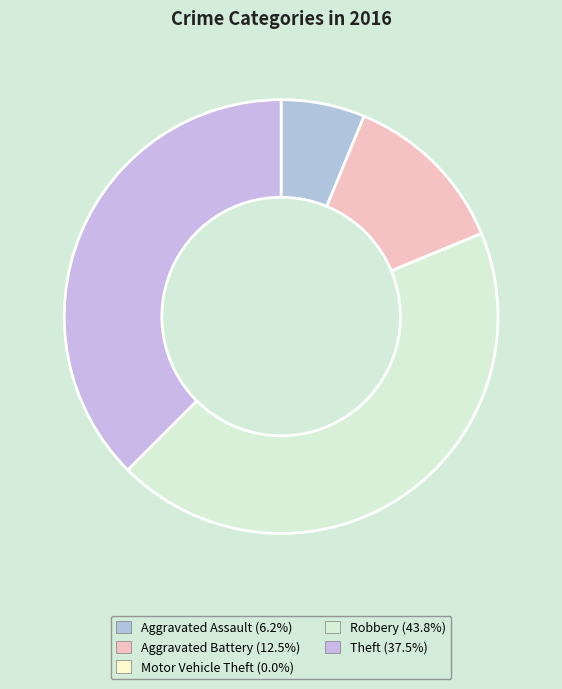

What percentage is the Aggravated Battery slice, to the nearest percent?

12%